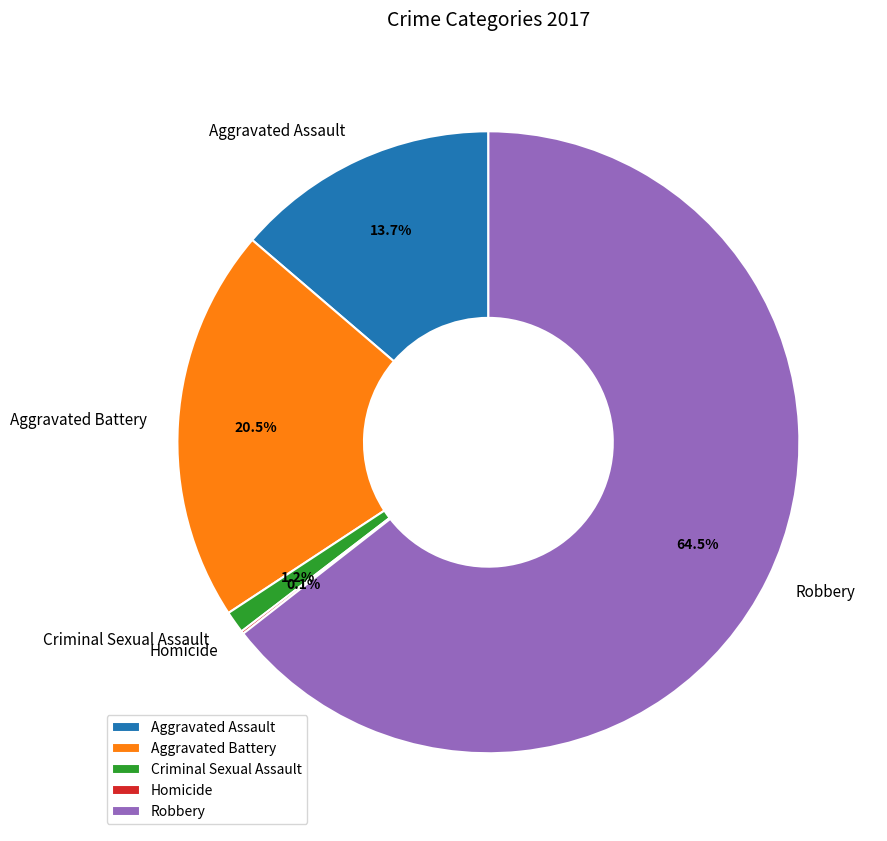

The Criminal Sexual Assault slice represents 11% of the pie. True or false?

False